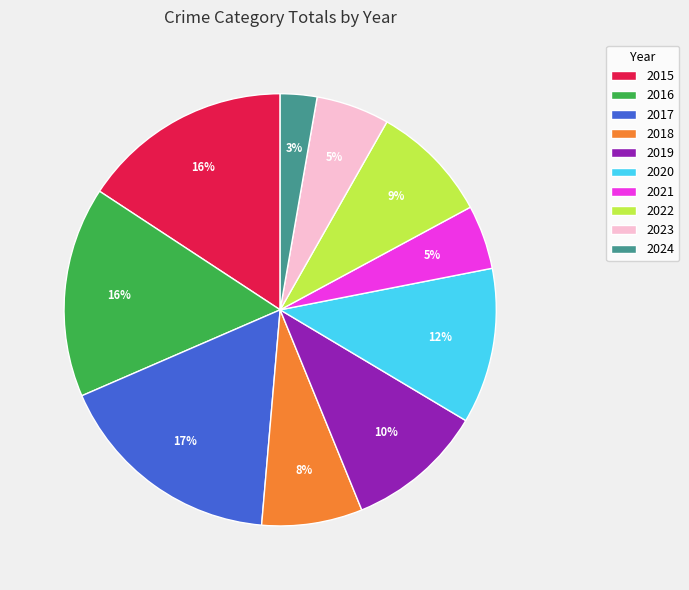

Do 2019 and 2022 together represent more than half of the pie?

No